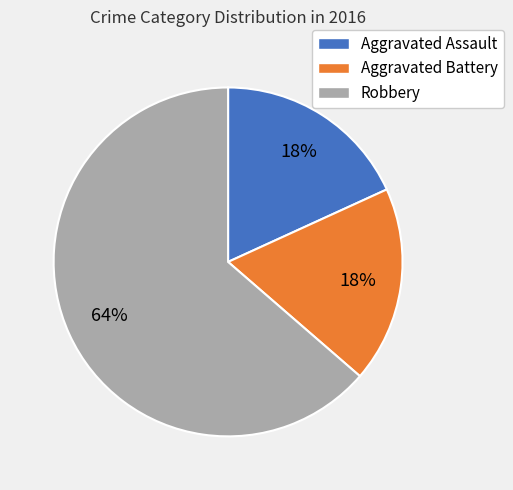

Which category has the biggest portion of the pie?

Robbery